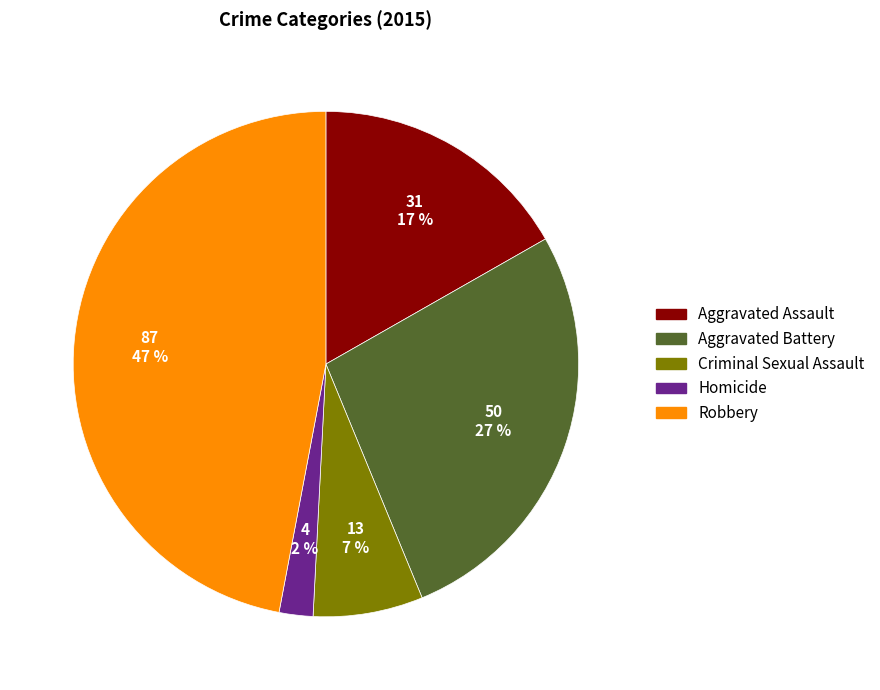

Does Aggravated Battery represent more than half of the total?

No